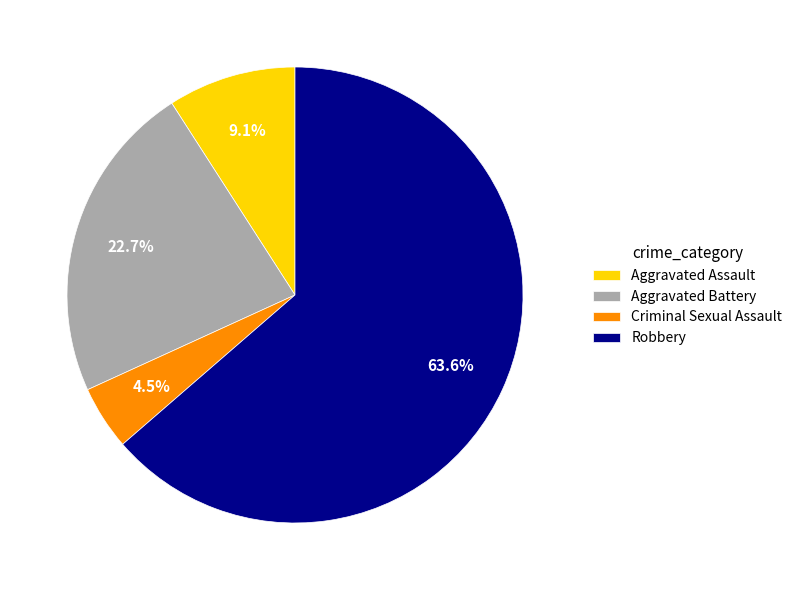

Between Aggravated Assault and Criminal Sexual Assault, which is larger?

Aggravated Assault